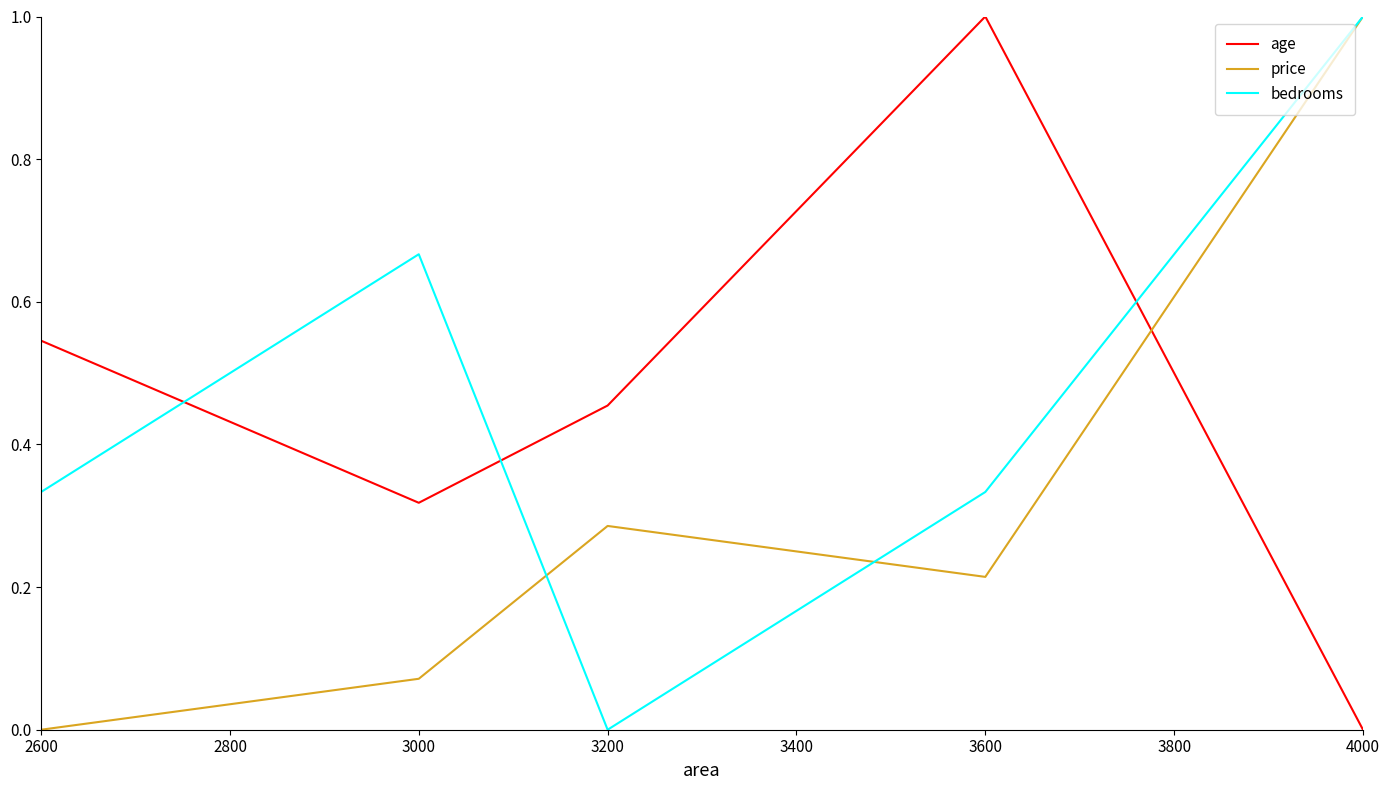

Which series changed the most between 3000 and 3200?

bedrooms